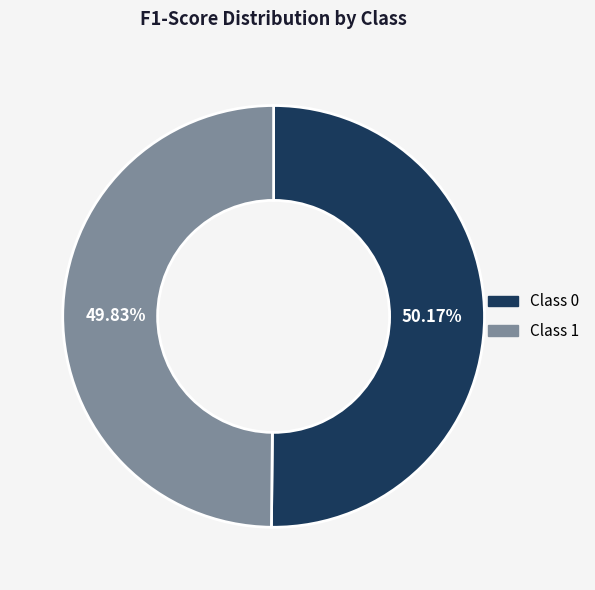

Does any single category account for the majority?

Yes